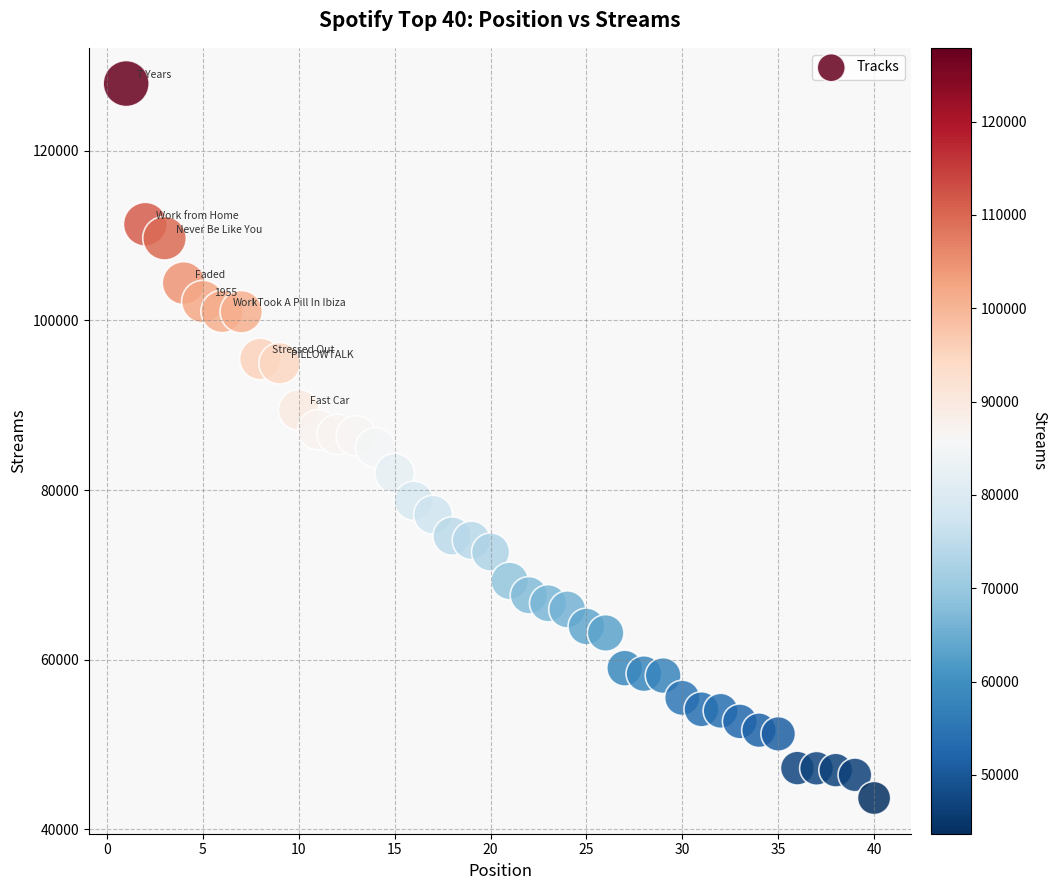

What is the range of X values (max minus min)?

39